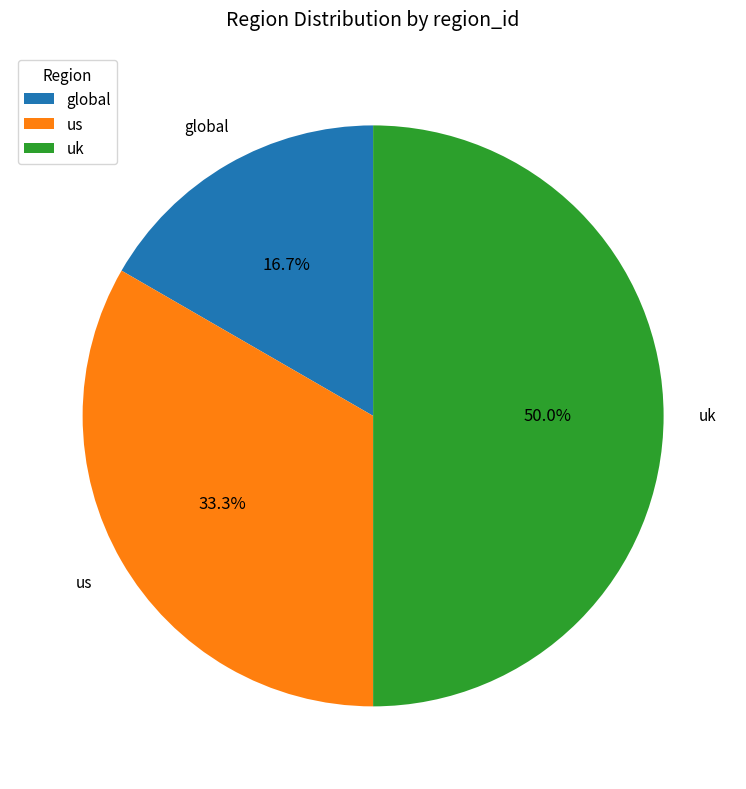

Is us the majority of the pie?

No